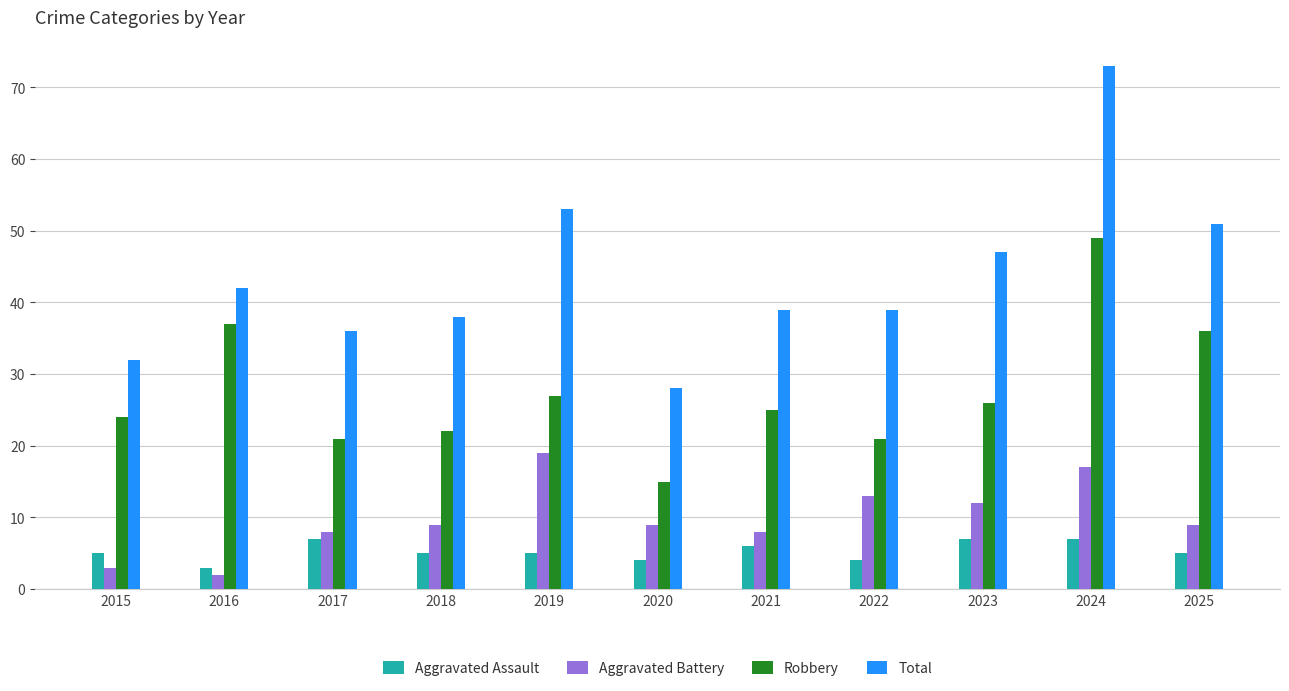

At which category is the sum across all series the highest?

2024